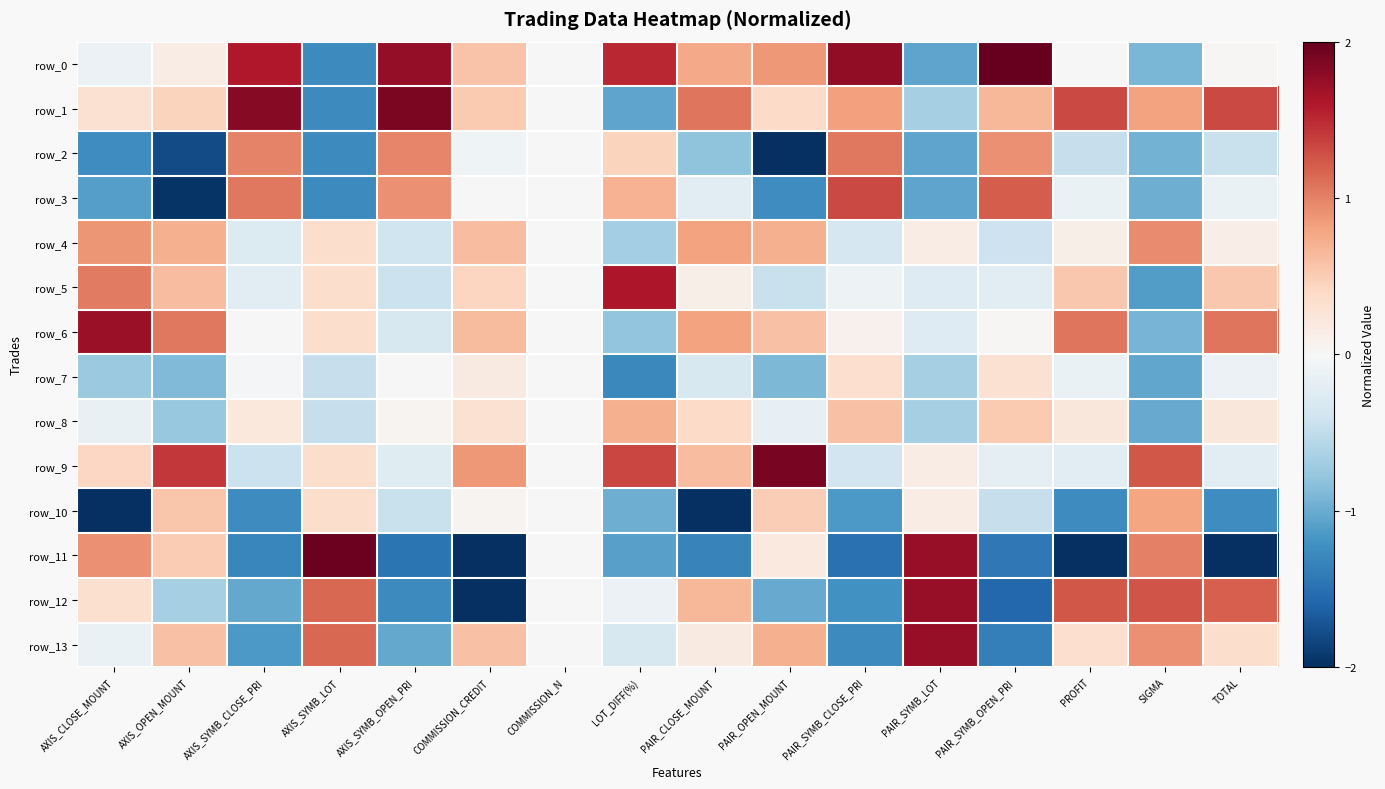

Which series has the largest range (max minus min)?

row_11